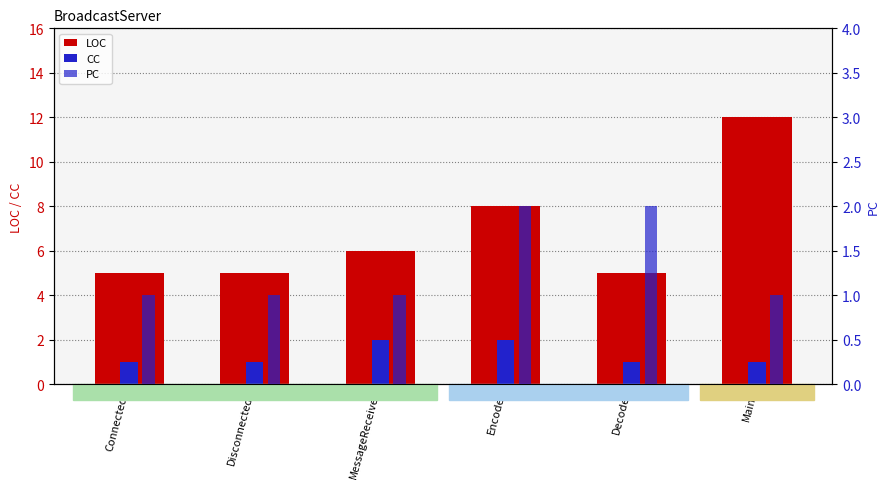

What value does the LOC series have at Decode?

5